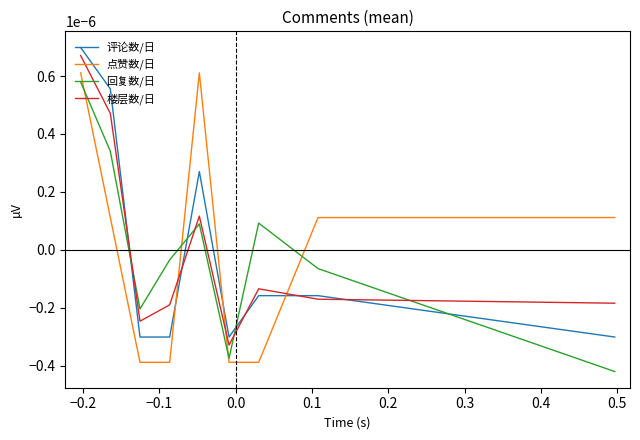

What are all the series names shown in the legend?

评论数/日, 点赞数/日, 回复数/日, 楼层数/日